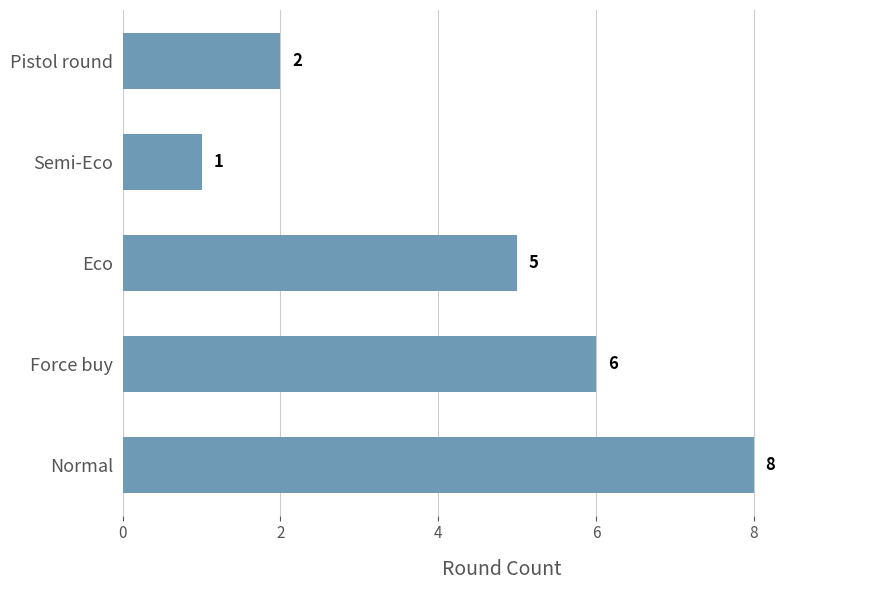

What is the greatest value displayed?

8